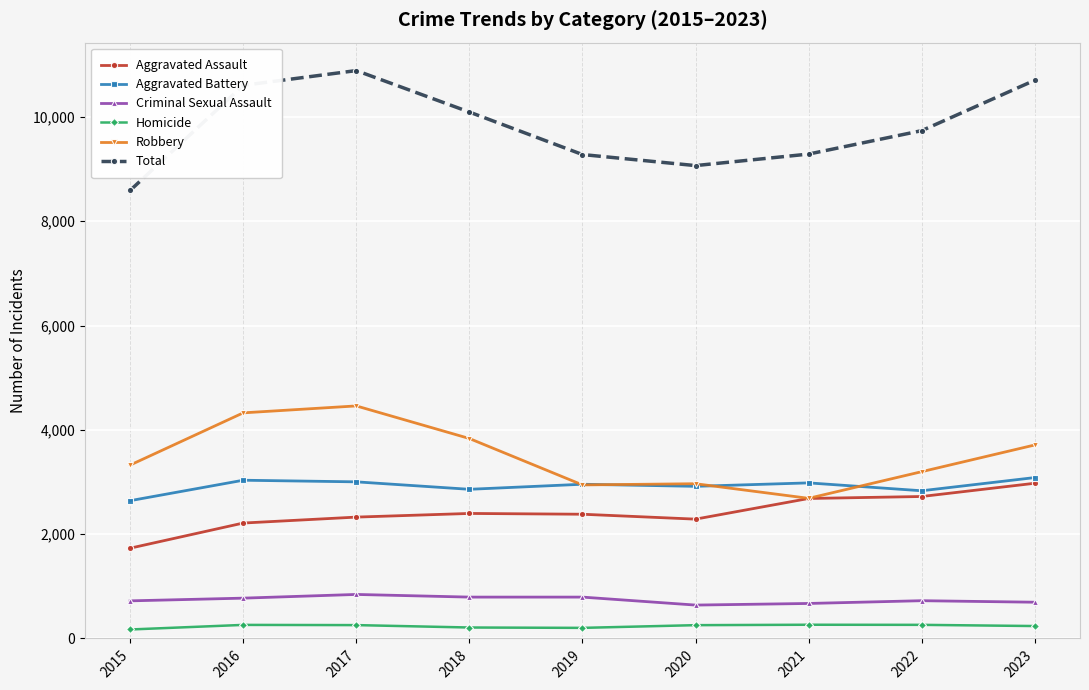

What is the highest value of the Aggravated Battery series?

3085